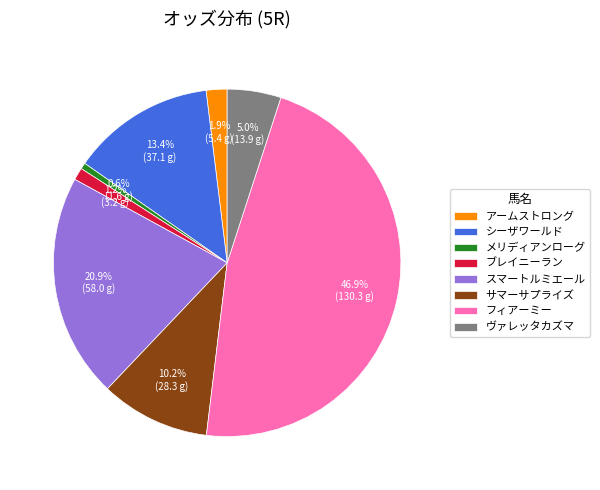

What is the total percentage of メリディアンローグ and フィアーミー?

47.5%